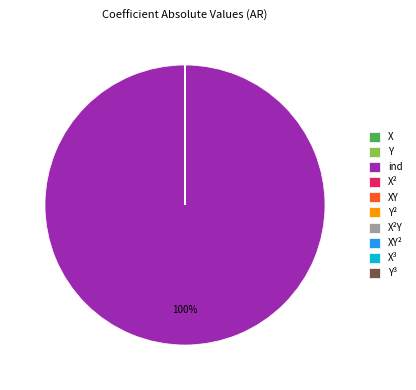

Which slice represents more than half of the pie?

ind